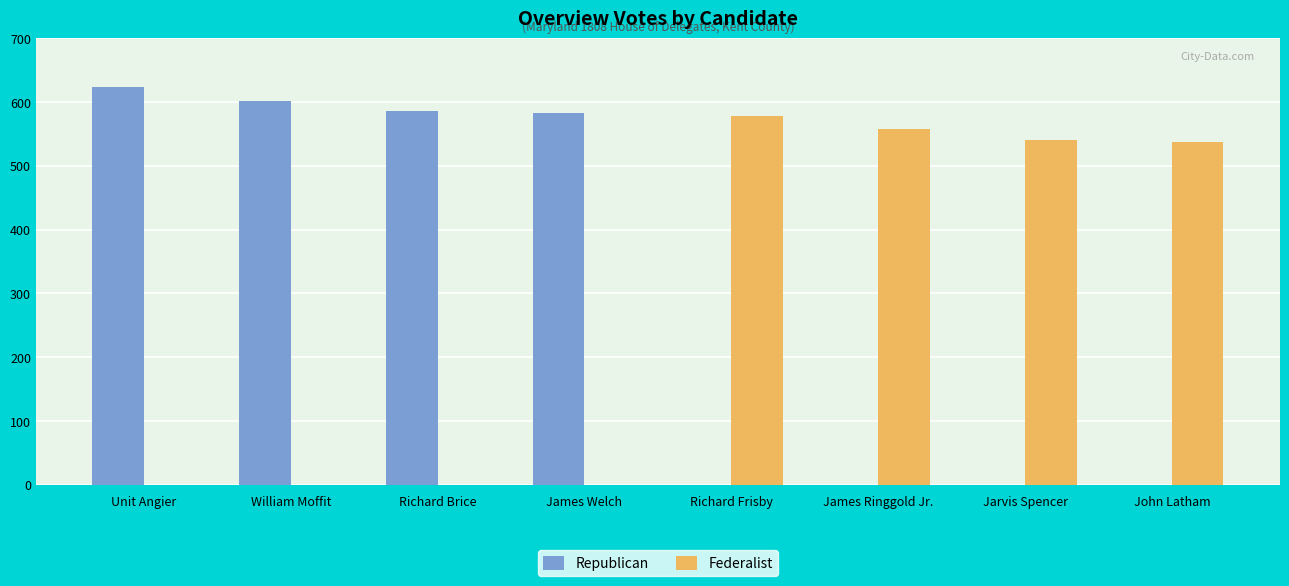

The value of Federalist at Jarvis Spencer is 541. True or false?

True